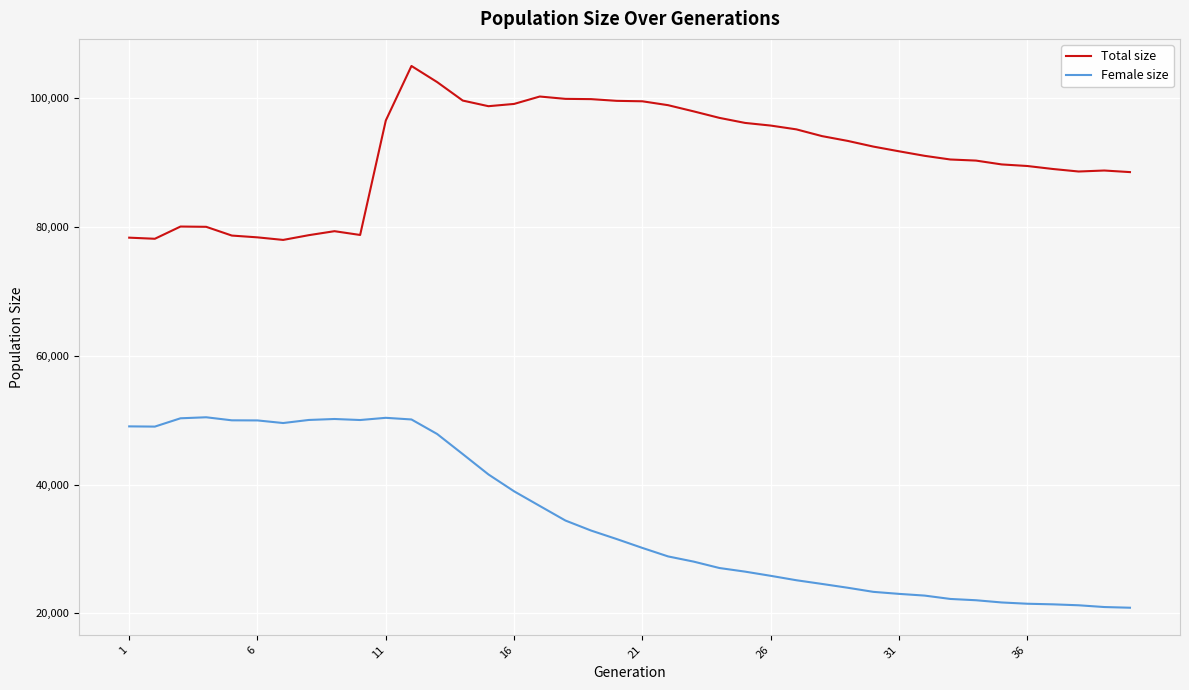

Which series has the largest total across all categories?

Total size